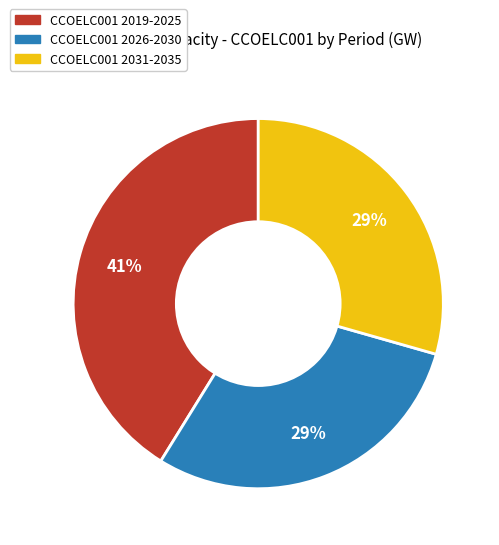

To the nearest percent, what is the average slice percentage?

33%